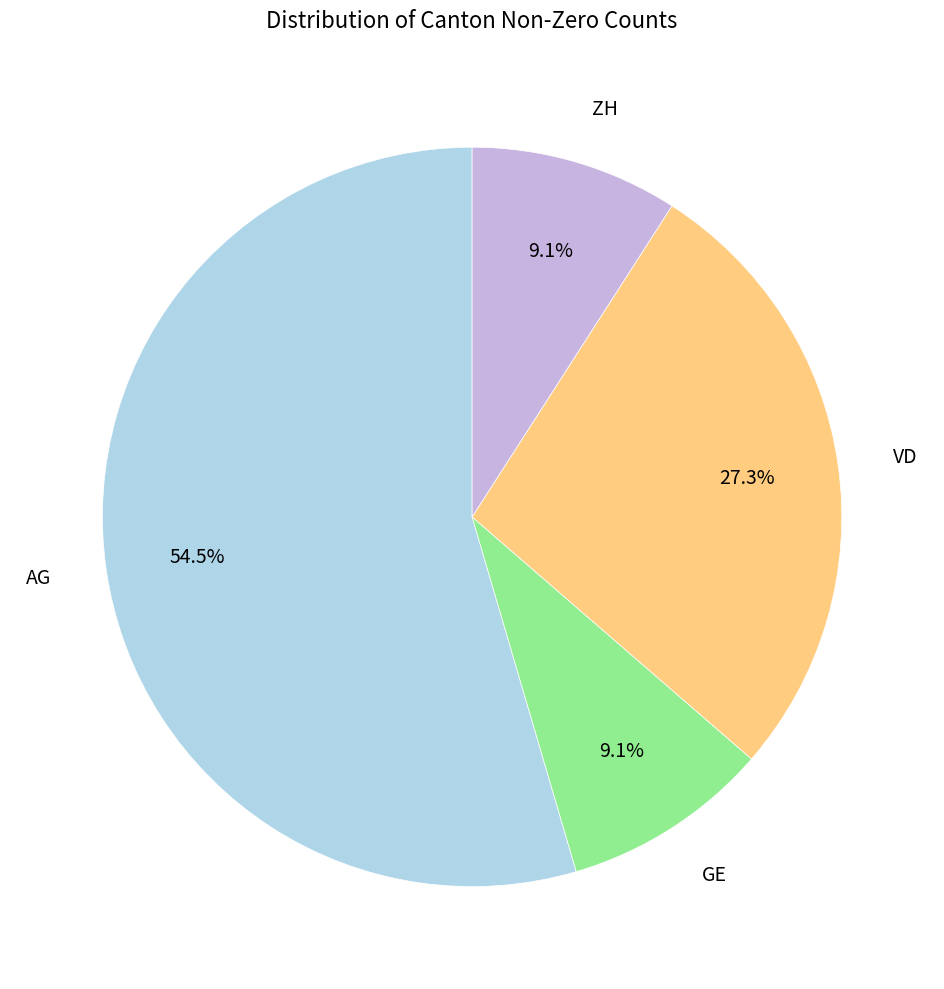

Which slice is the largest?

AG